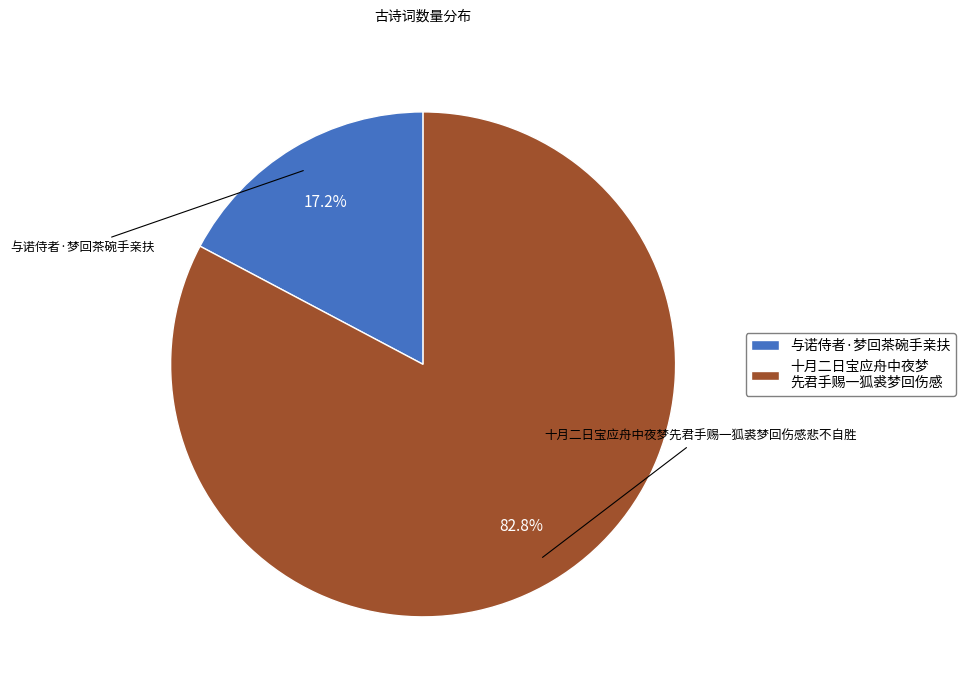

How many segments does this pie chart have?

2